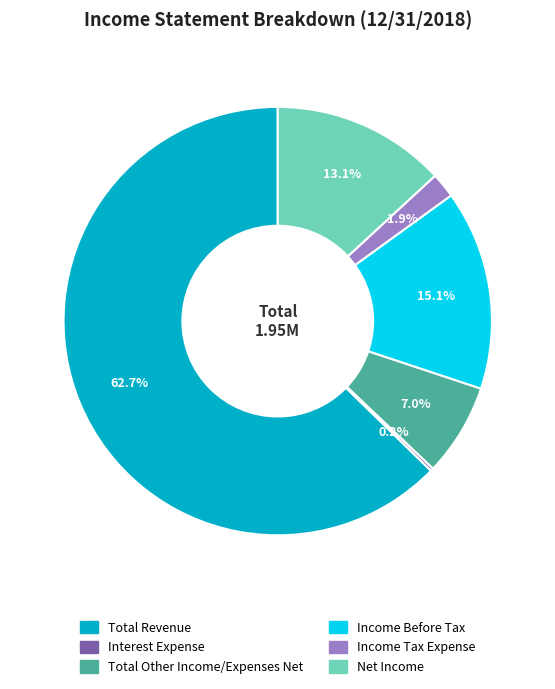

Between Total Other Income/Expenses Net and Income Before Tax, which is larger?

Income Before Tax